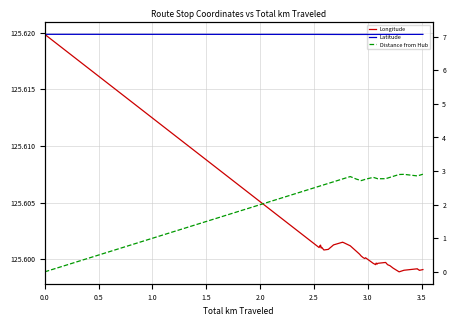

Is it true that Distance from Hub equals 4.7 at 37?

False